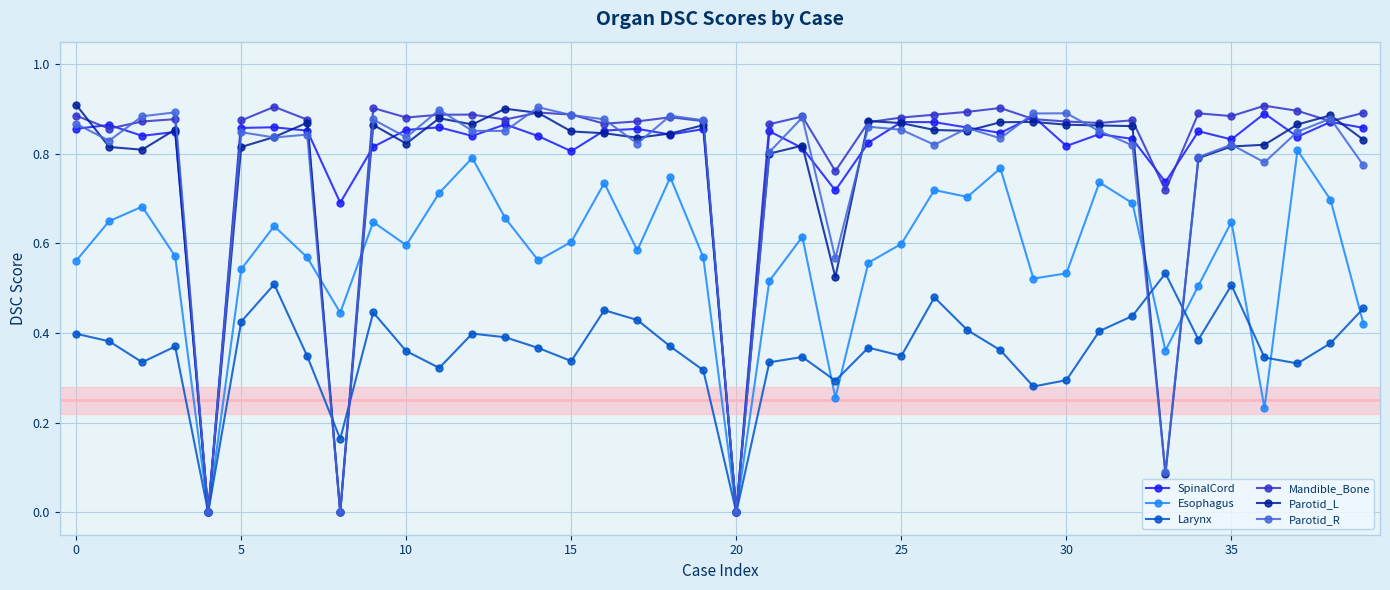

How many categories are shown in the chart?

40